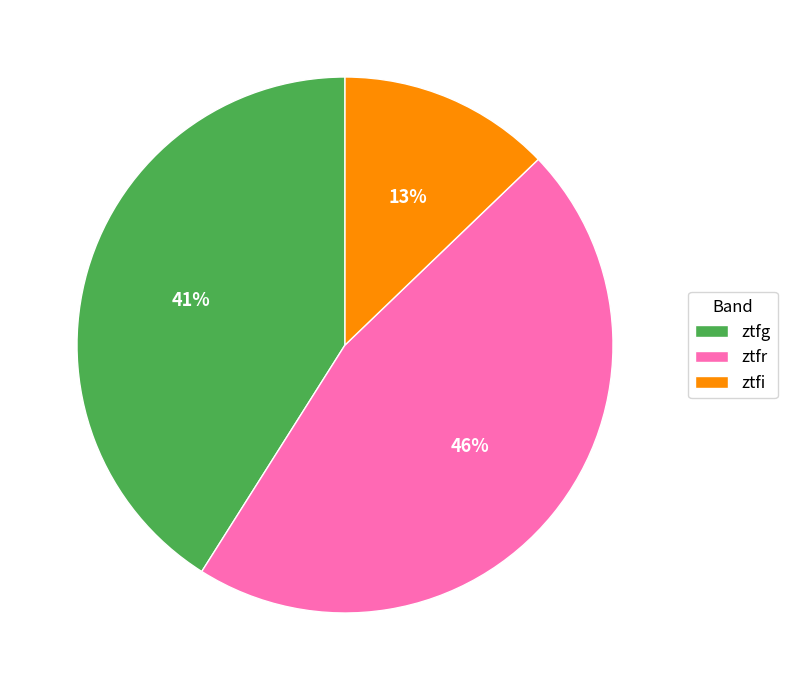

Between ztfr and ztfg, which is larger?

ztfr